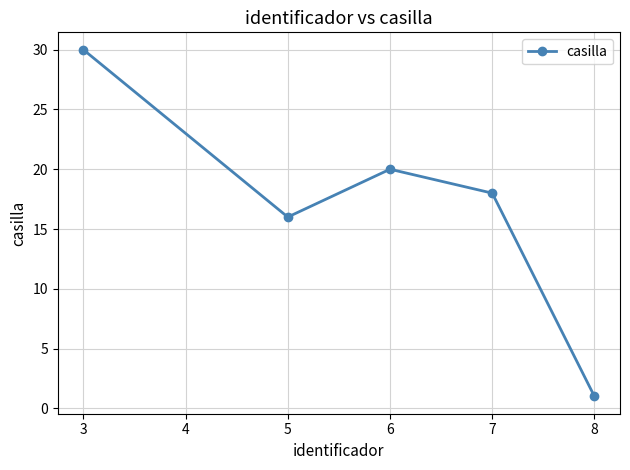

List the labels in order of value, largest first.

3, 6, 7, 5, 8